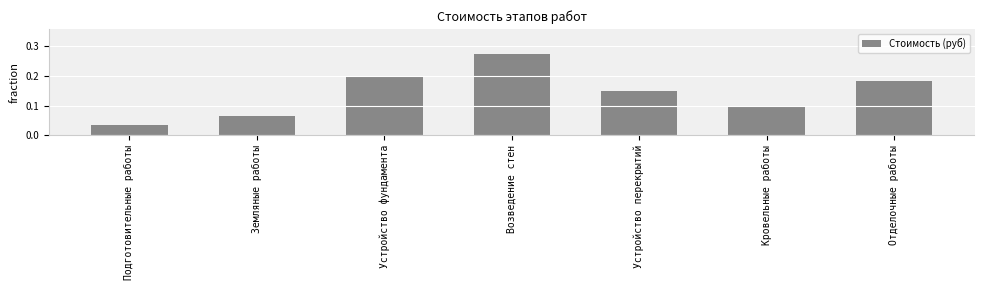

At which category does the chart reach its minimum across all series?

Подготовительные работы